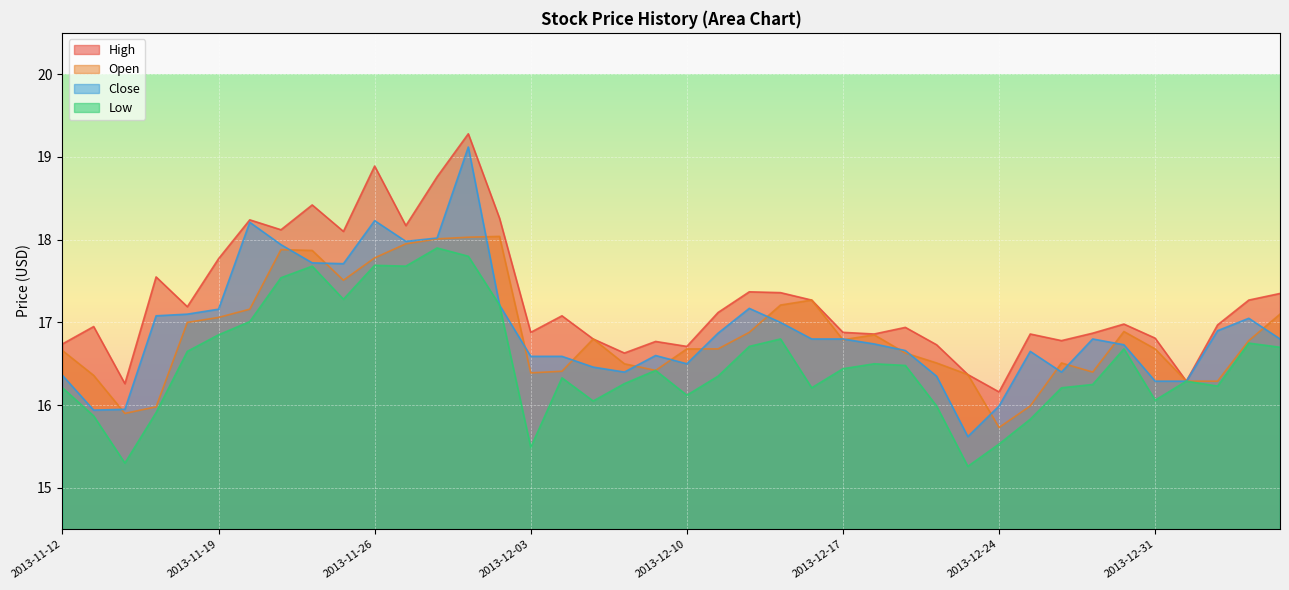

True or false: Low and High intersect in this chart.

False